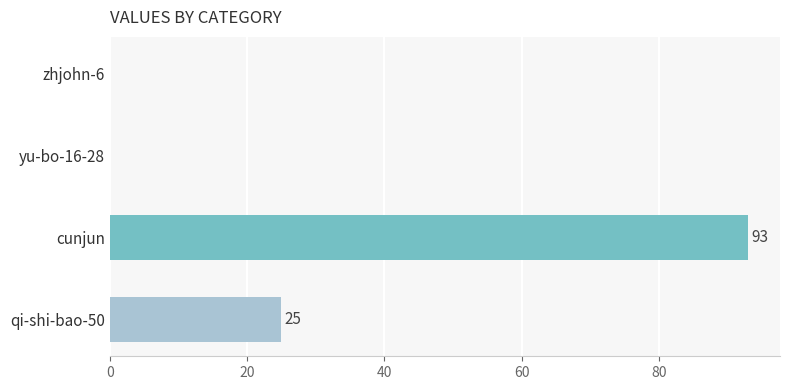

What is the sum of all values?

118